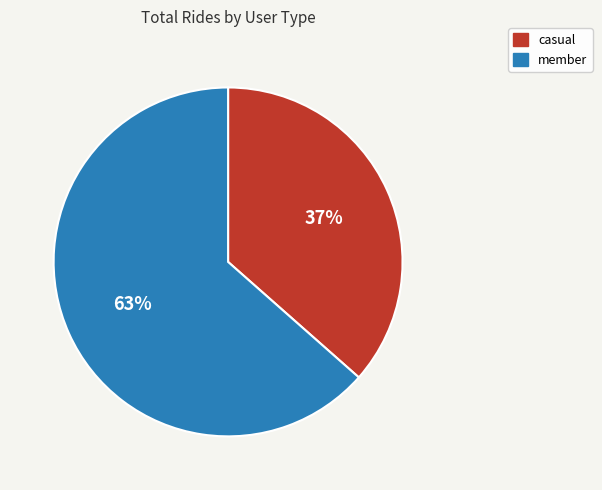

What is the ratio of the value at member to the value at casual?

1.7